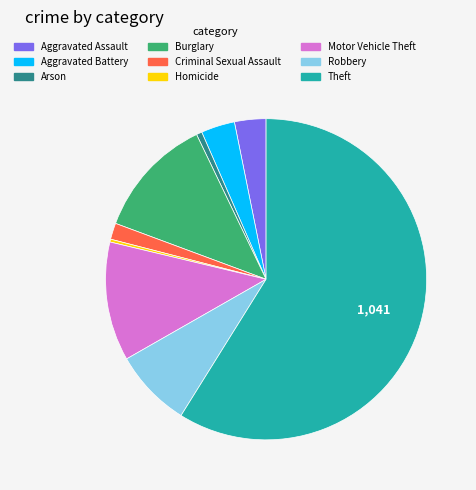

Does any single category account for the majority?

Yes